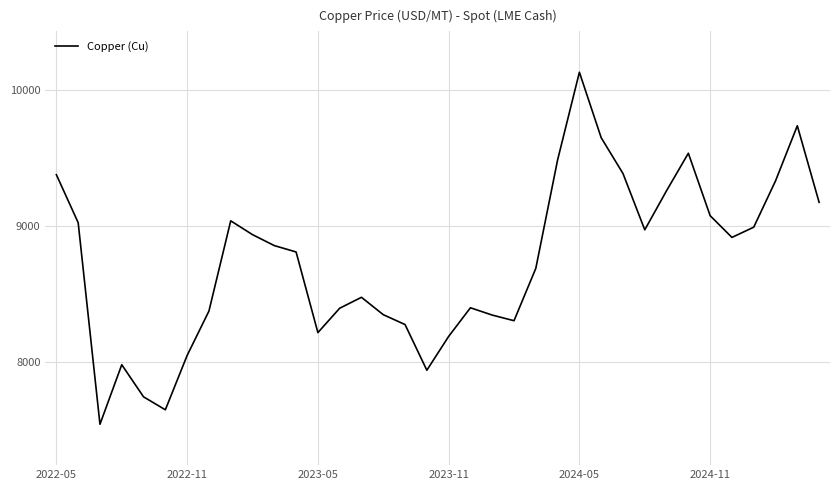

How many lines are shown in the chart?

1